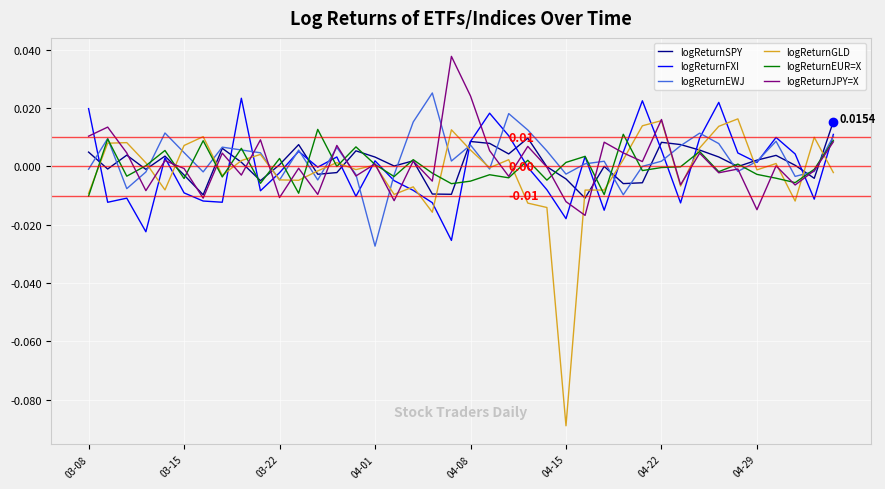

Which series has the largest range (max minus min)?

logReturnGLD